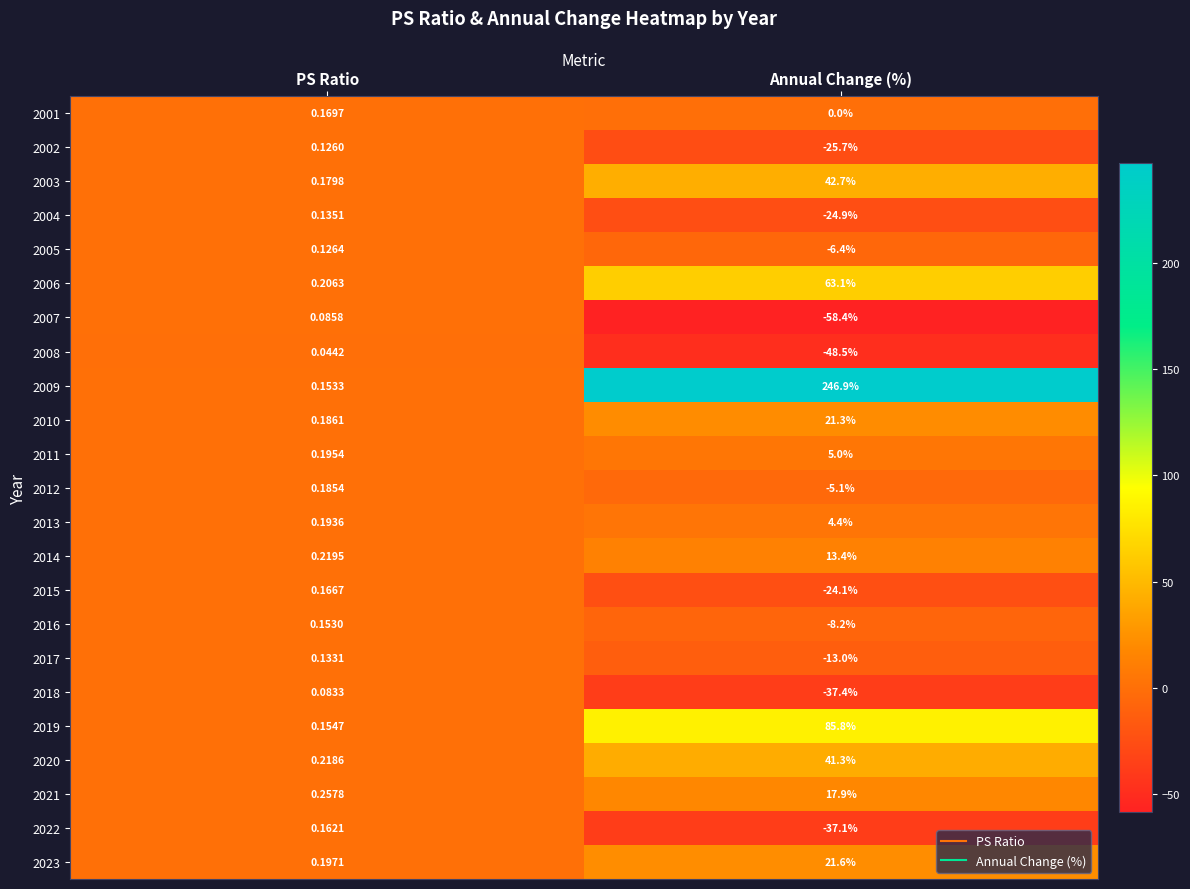

How many data points in 2005 are above 0?

1